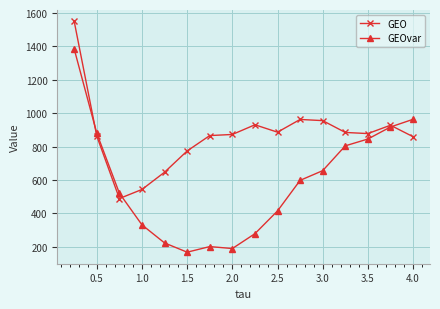

Which series has the largest total across all categories?

GEO